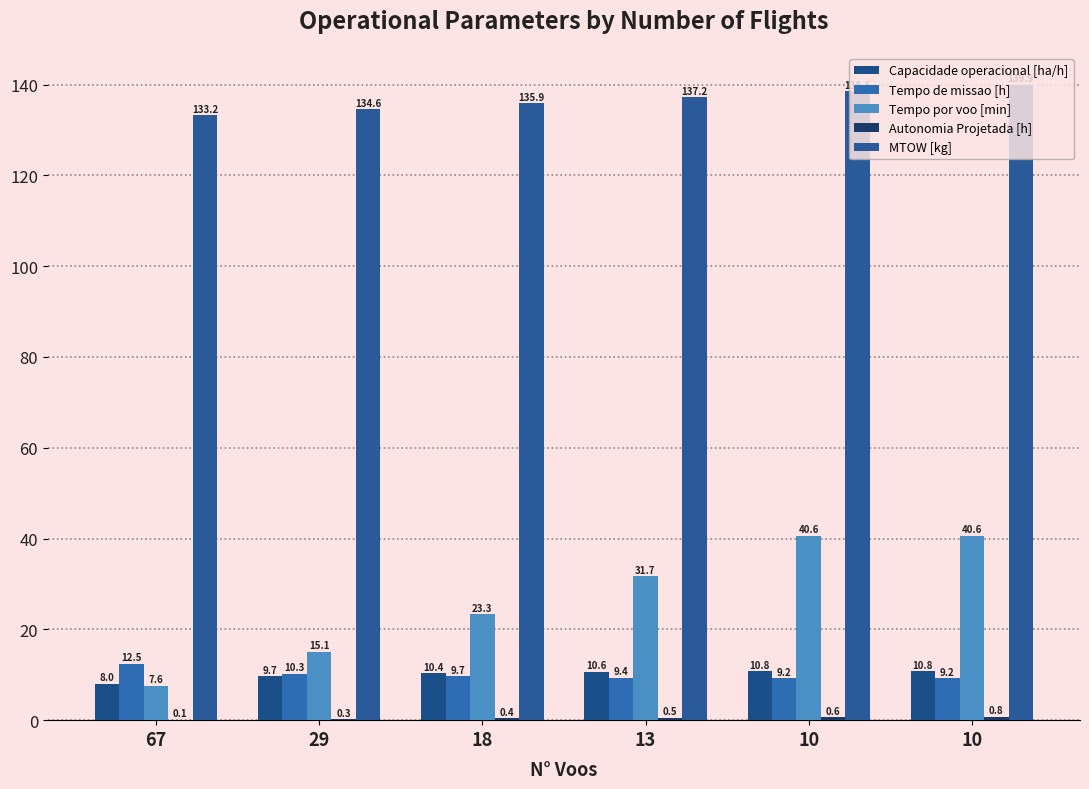

Which category has the highest value across all series?

10